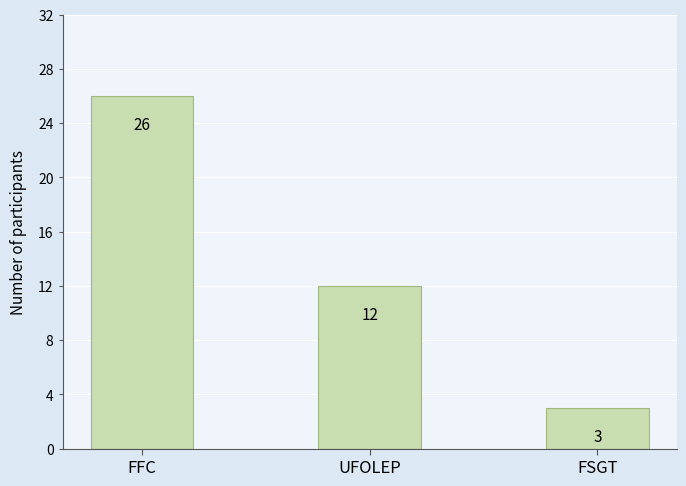

What is the average value?

14